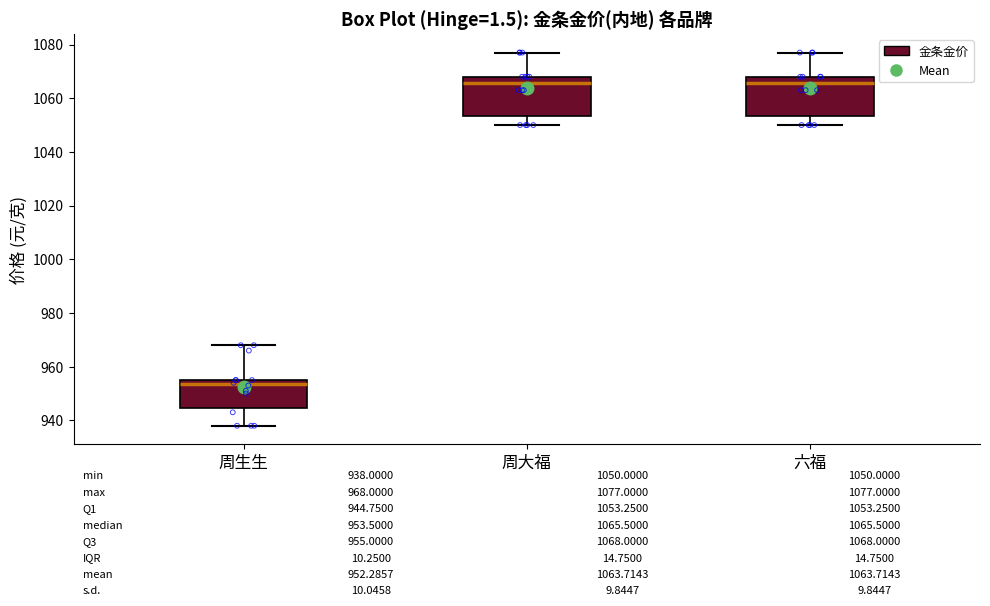

Which box has the lowest median line?

周生生